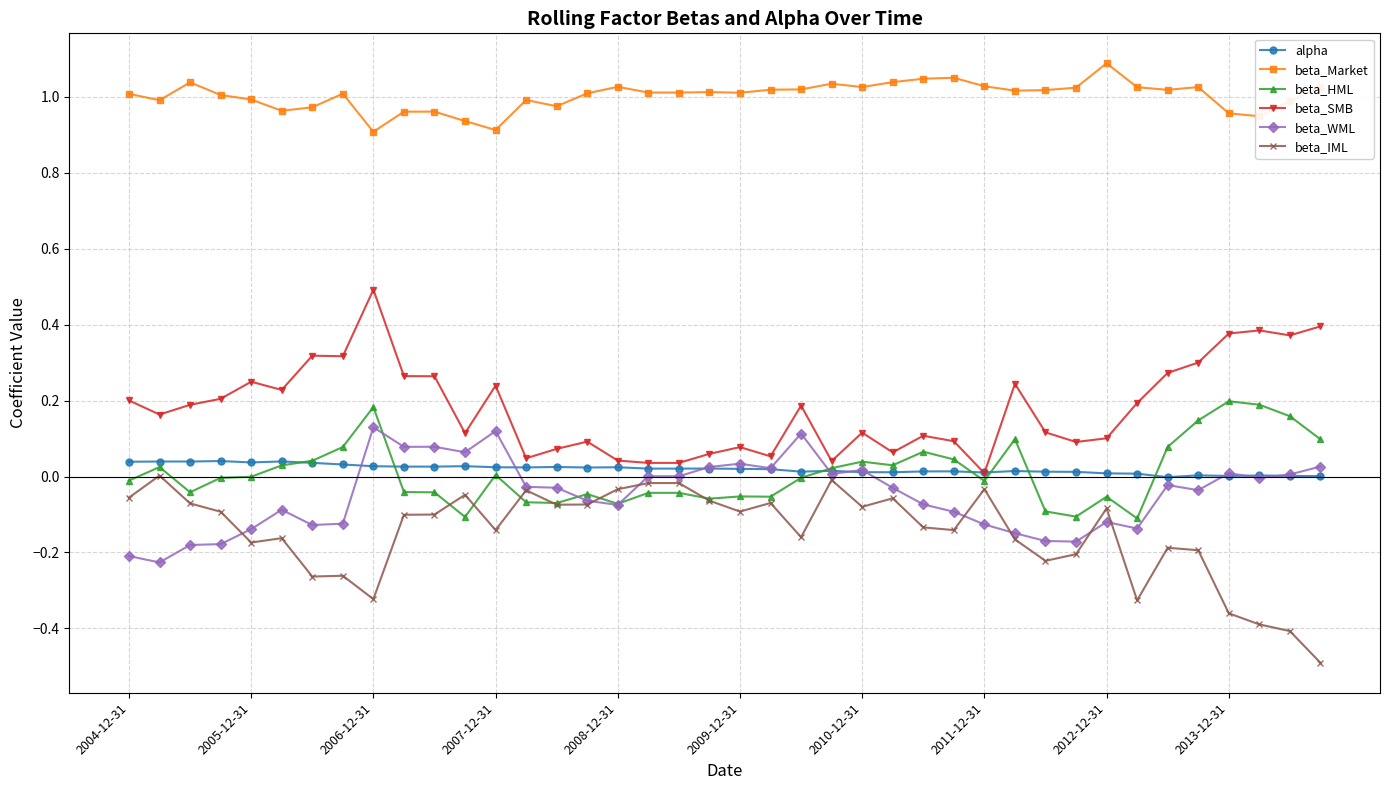

How many data points does each series have?

40